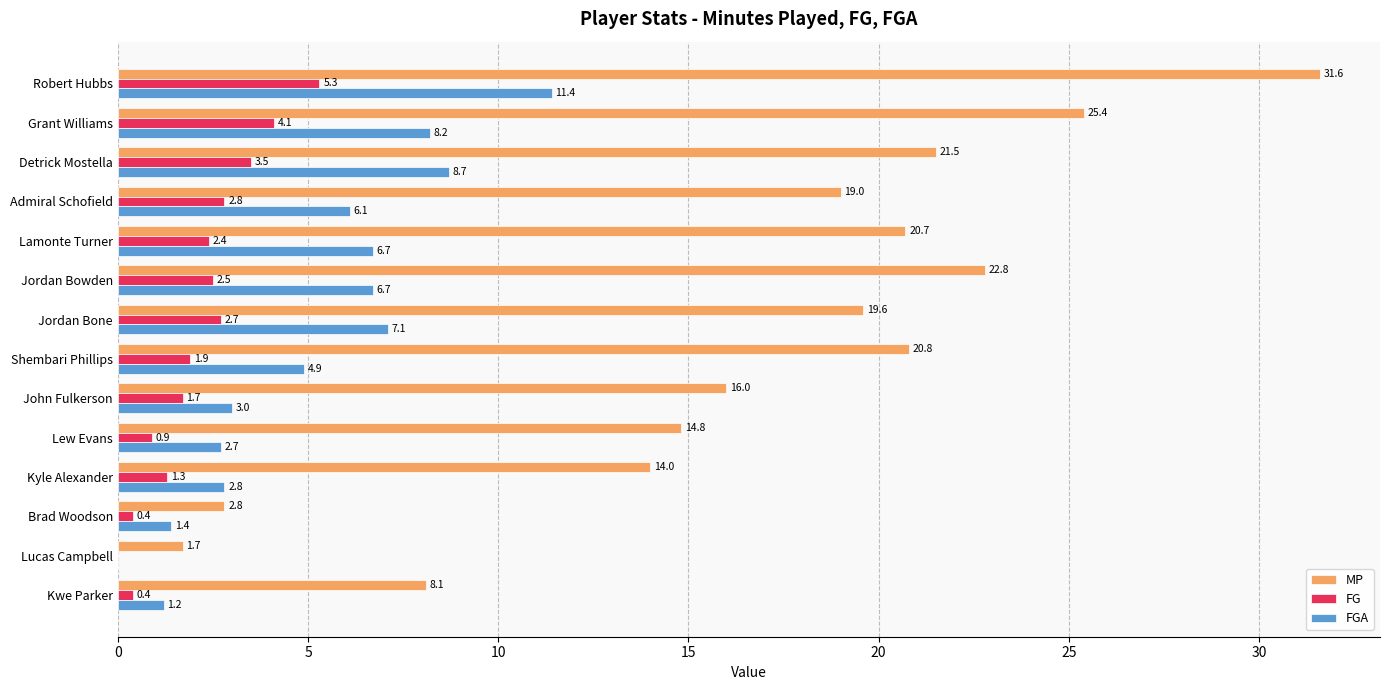

What is the sum of all MP values?

238.8